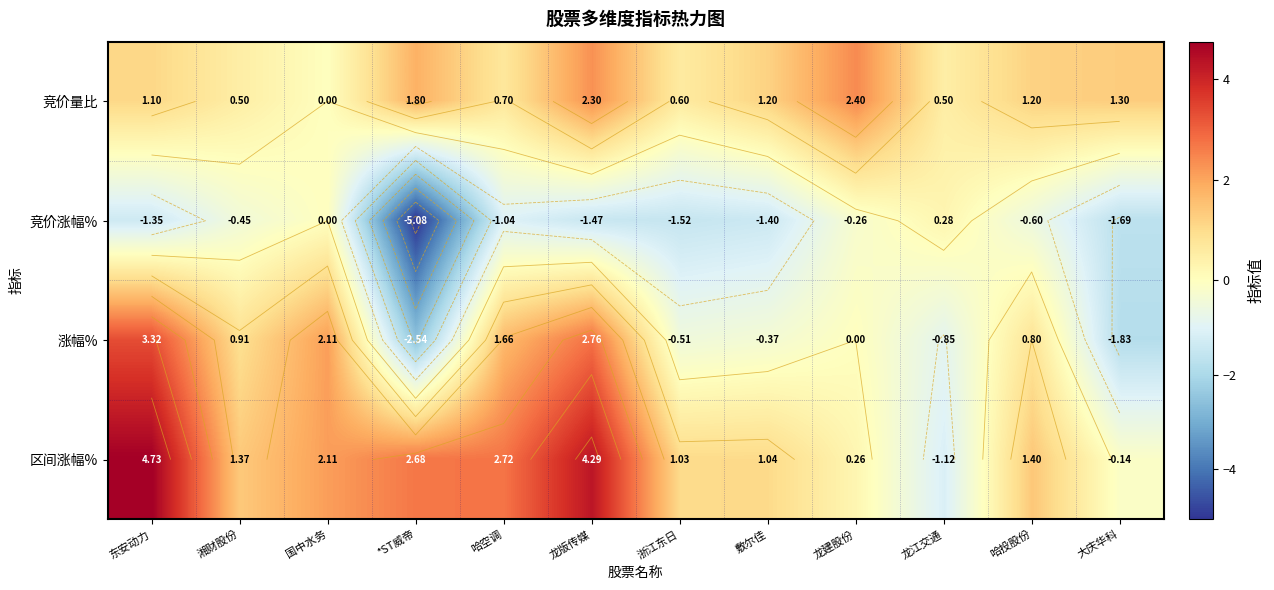

What is the greatest value displayed?

4.7